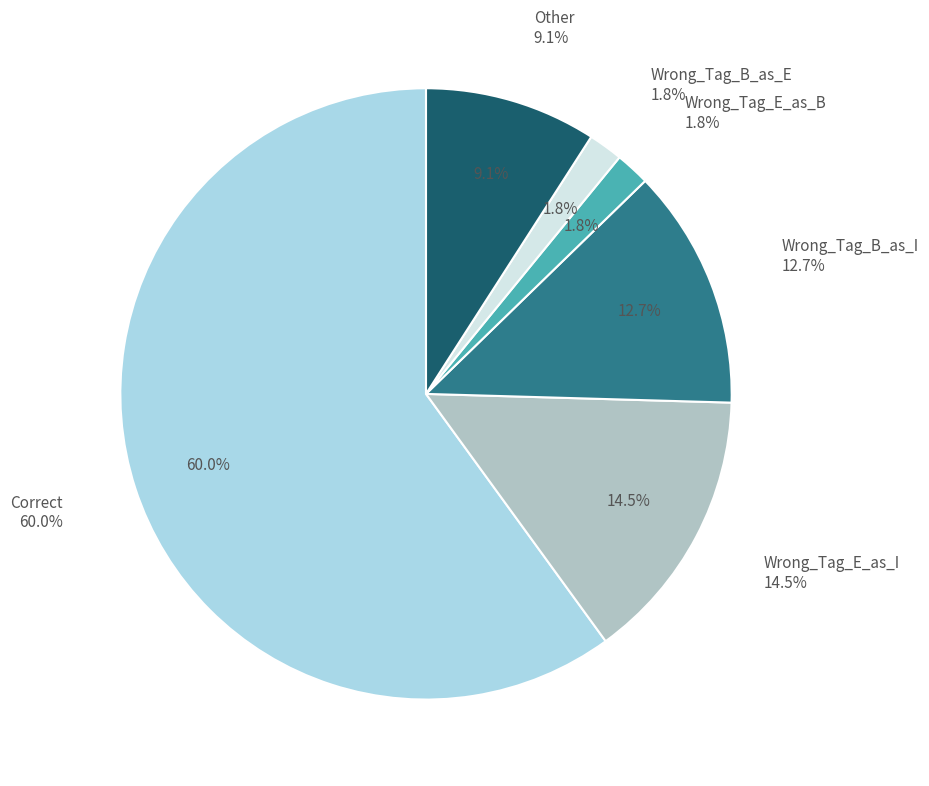

Which has a higher value, Correct or Wrong_Tag_B_as_E?

Correct